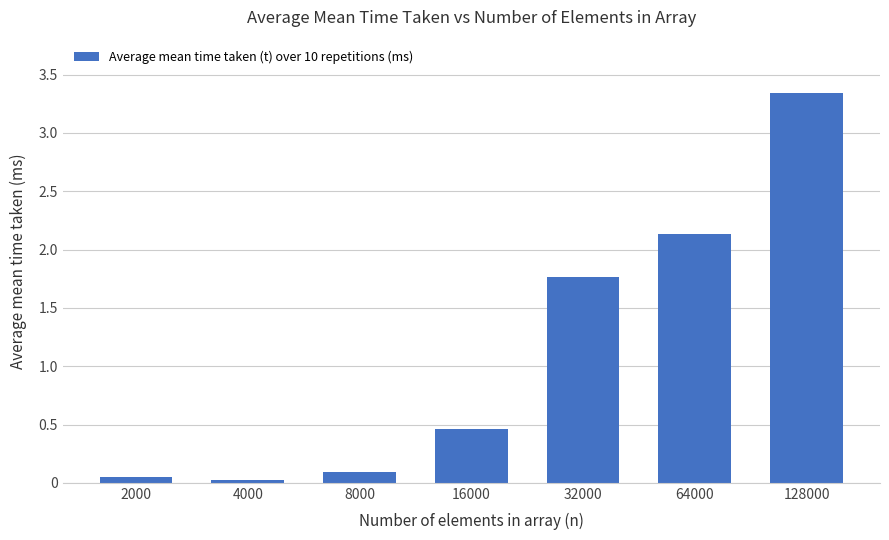

What is the average value?

1.1